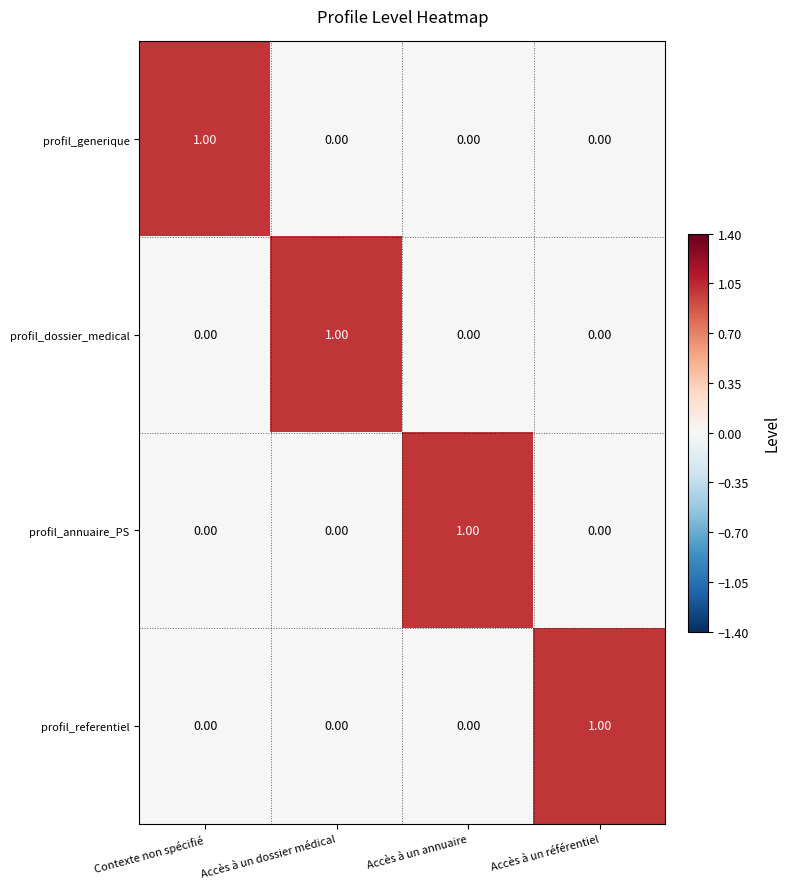

How many distinct data groups are displayed?

4